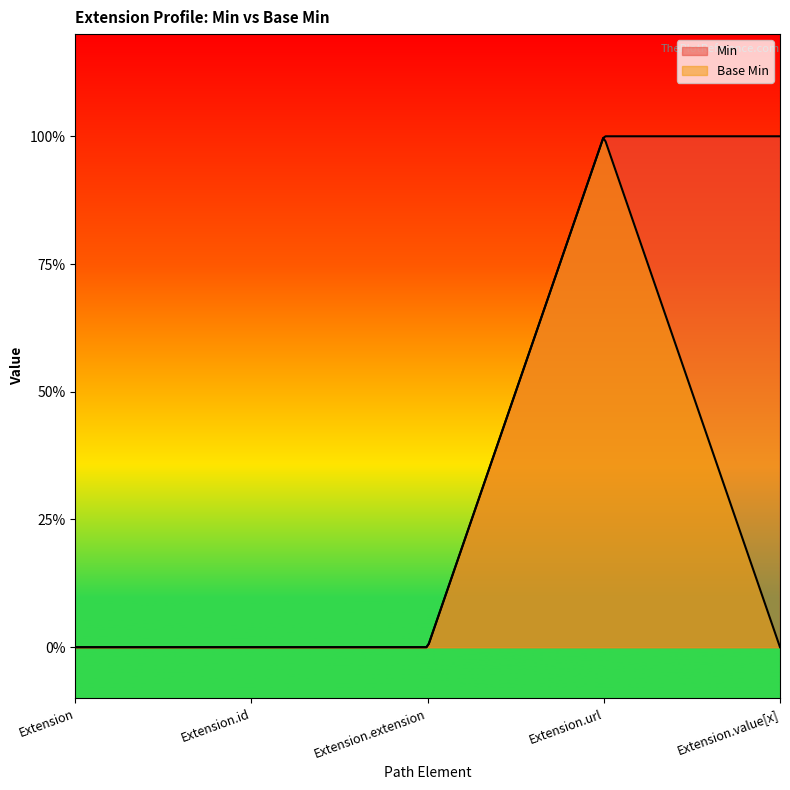

At how many categories does at least one series exceed 0?

2